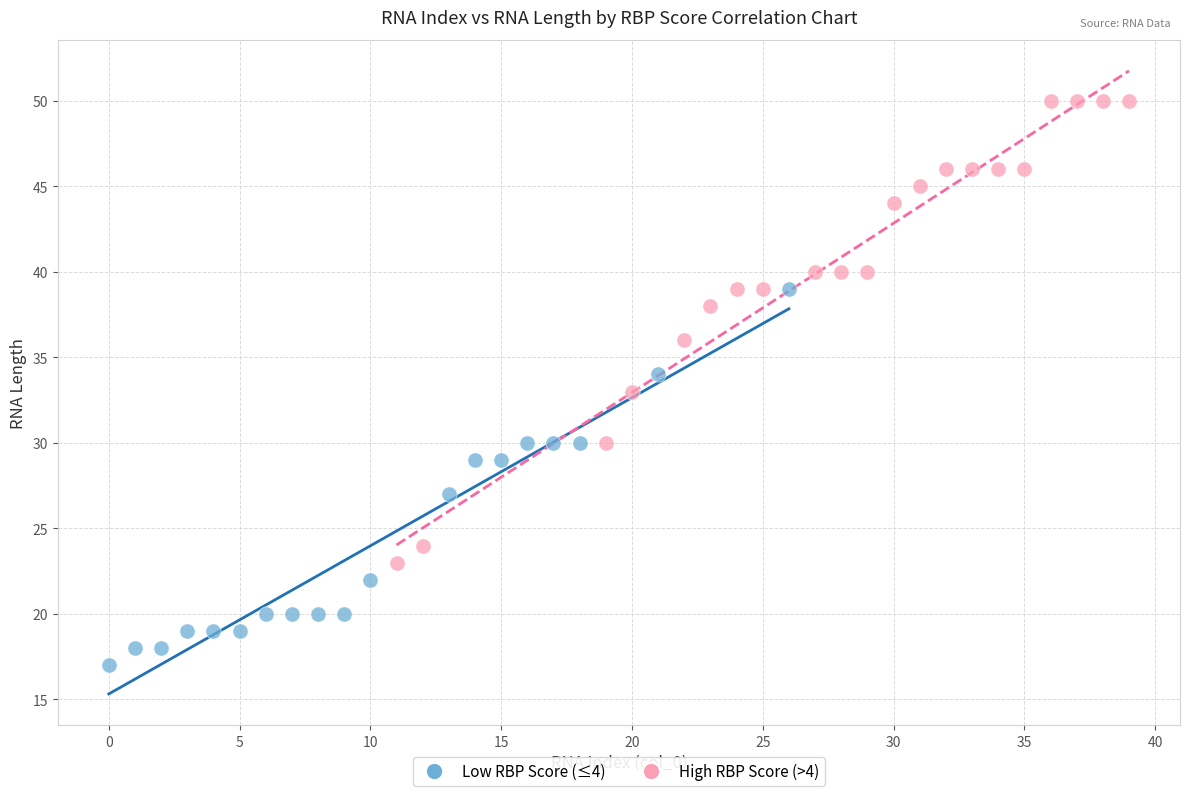

Which series reaches the maximum Y coordinate?

High RBP Score (>4)